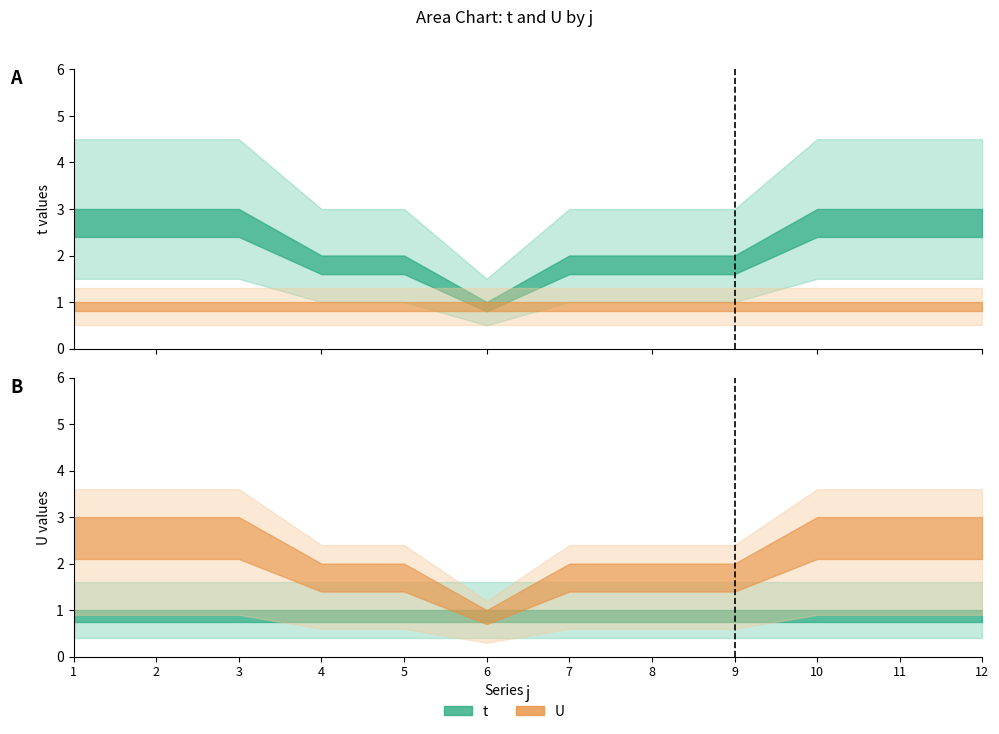

True or false: U and t intersect in this chart.

False